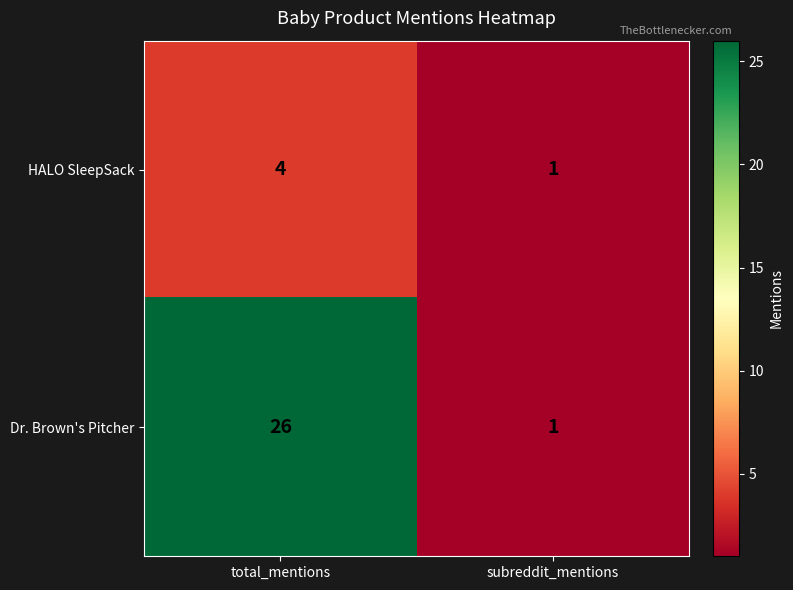

What is the difference between the HALO SleepSack values at subreddit_mentions and total_mentions?

3